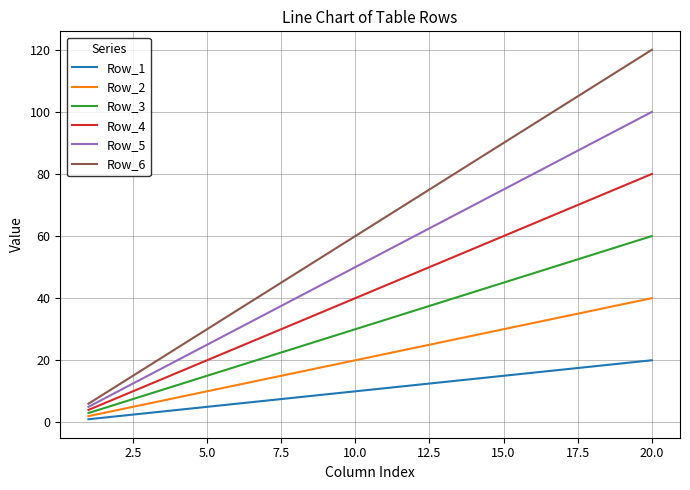

True or false: Row_6 and Row_2 intersect in this chart.

False